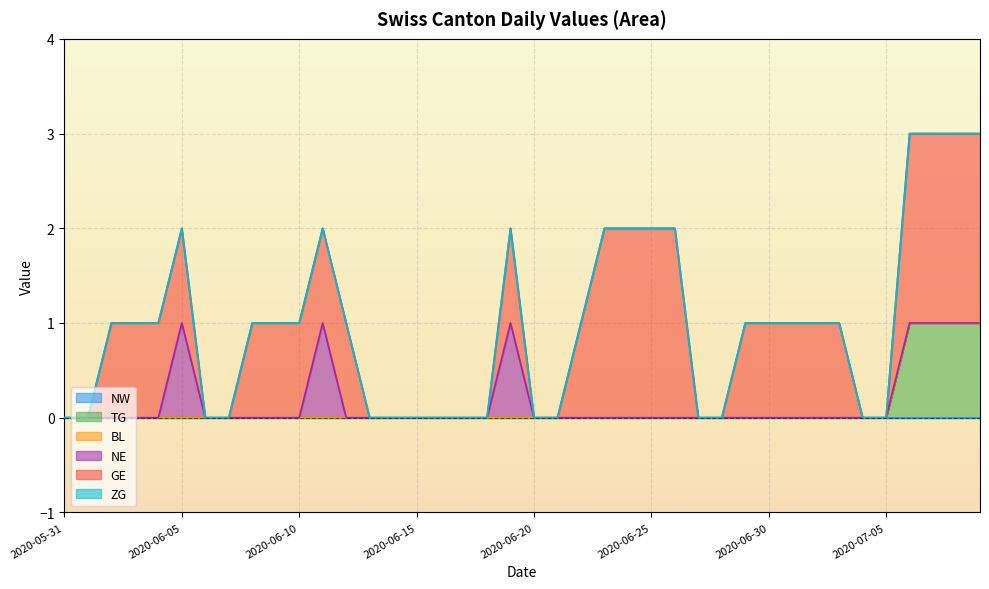

Which category has the highest value in the TG series?

2020-07-06